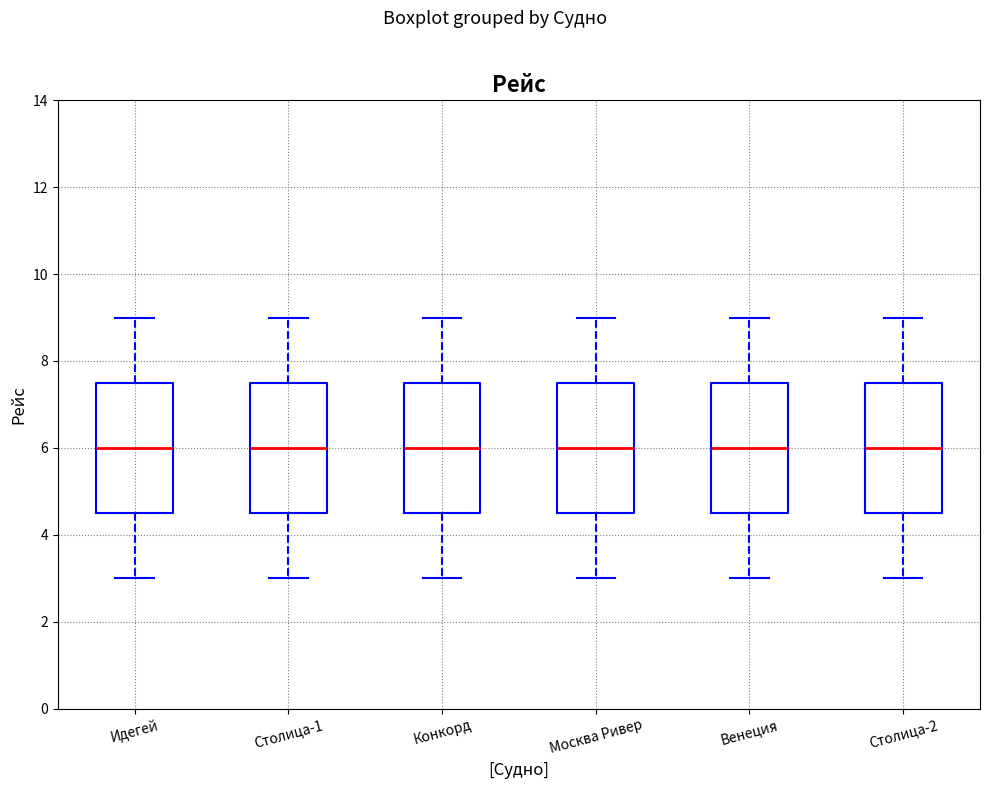

Reading left to right, transcribe this box plot: for each box, give where its median line is, the range the box spans, and where its two whiskers end, as read against the y-axis. The values are not printed on the chart, so give them approximately, as read against the axis.

Идегей: median 6.0, box 4.6 to 7.6, whiskers 3.0 to 9.0
Столица-1: median 6.0, box 4.6 to 7.6, whiskers 3.0 to 9.0
Конкорд: median 6.0, box 4.6 to 7.6, whiskers 3.0 to 9.0
Москва Ривер: median 6.0, box 4.6 to 7.6, whiskers 3.0 to 9.0
Венеция: median 6.0, box 4.6 to 7.6, whiskers 3.0 to 9.0
Столица-2: median 6.0, box 4.6 to 7.6, whiskers 3.0 to 9.0